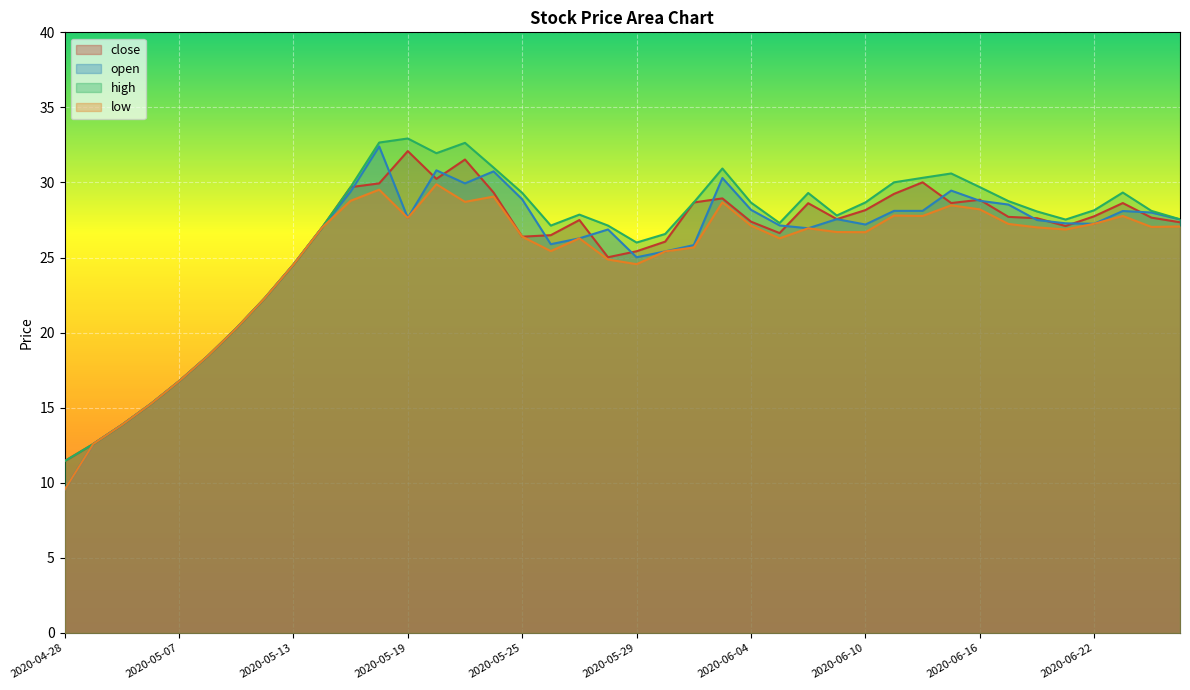

True or false: high and low cross at least once.

False